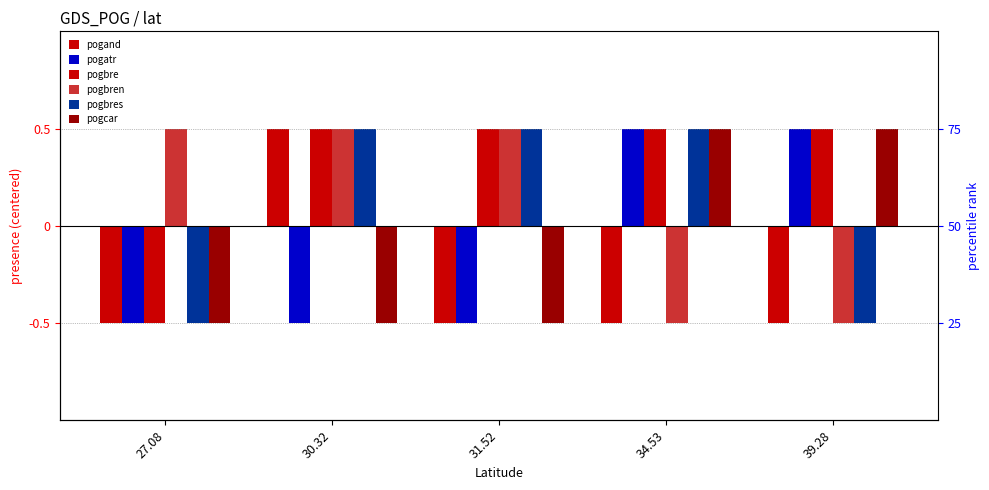

What is the label of the 4th bar from the right?

30.32